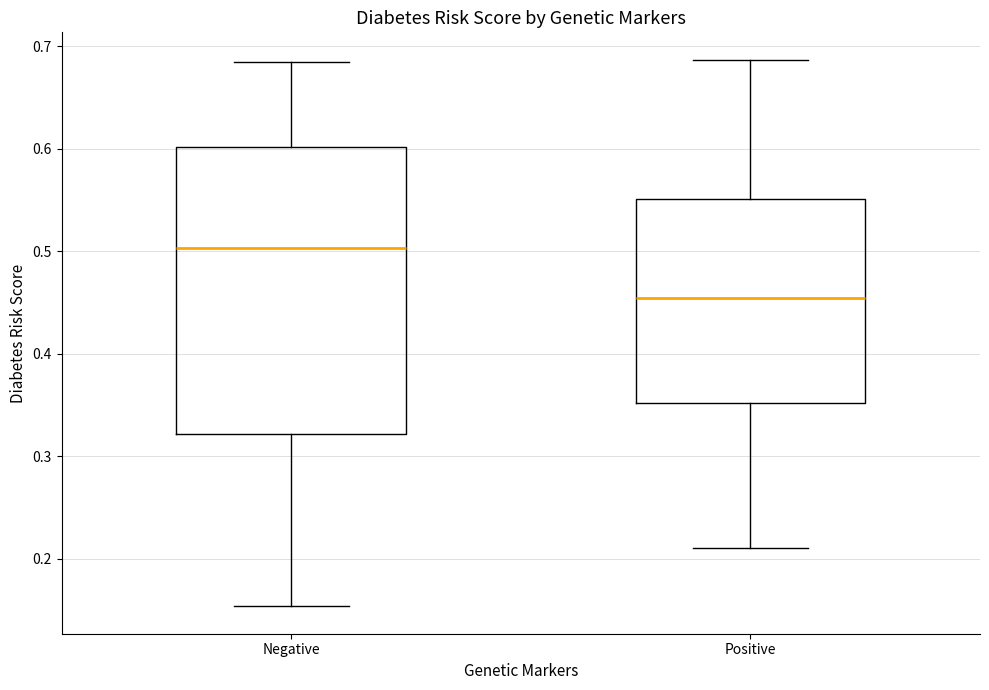

Where is the lower edge of the box for Negative on the y-axis? The values are not printed on the chart, so give them approximately, as read against the axis.

0.32